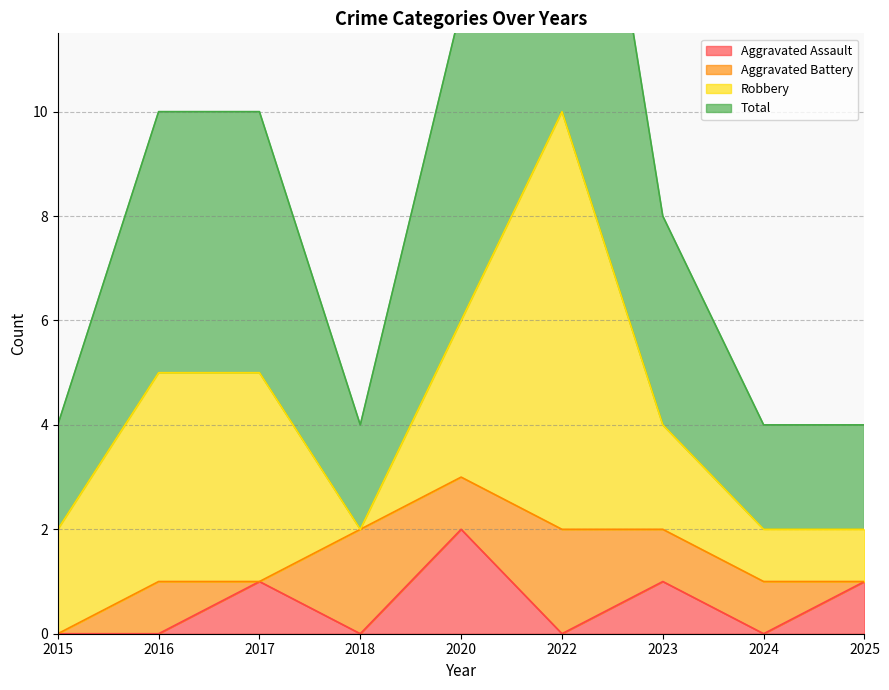

What is the value of the Total point at the 1st from the left?

2